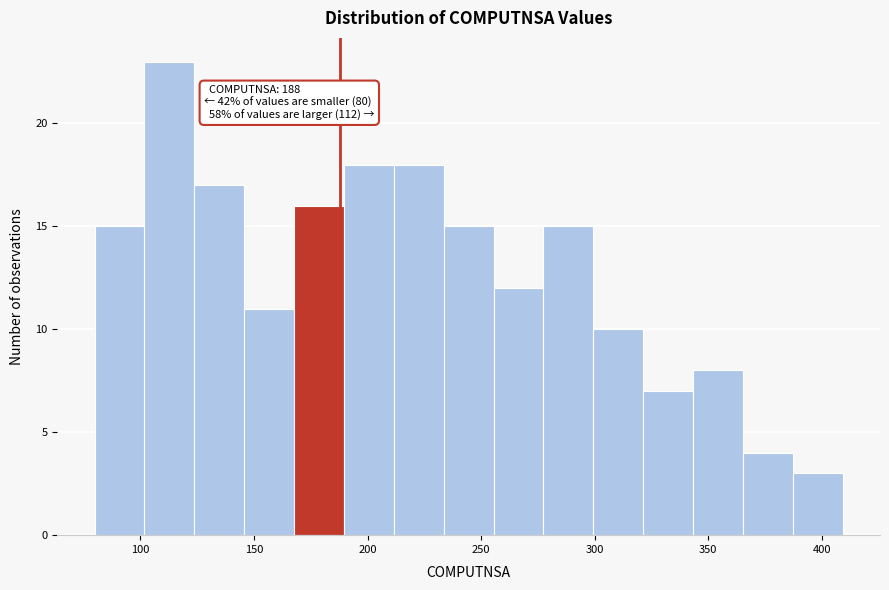

Which range on the x-axis has the tallest bar?

100 to 125